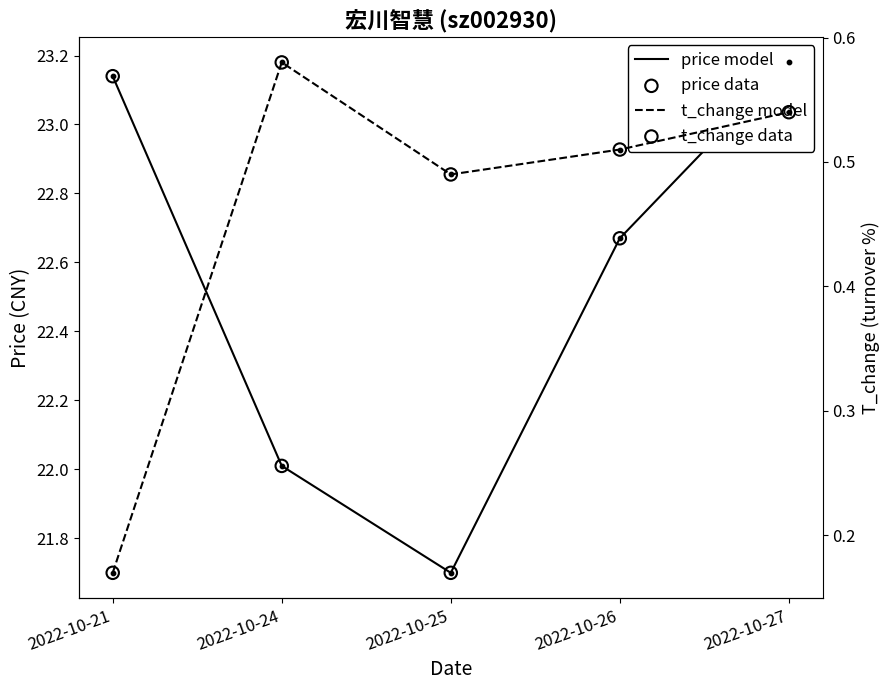

Which series has the largest total across all categories?

price model